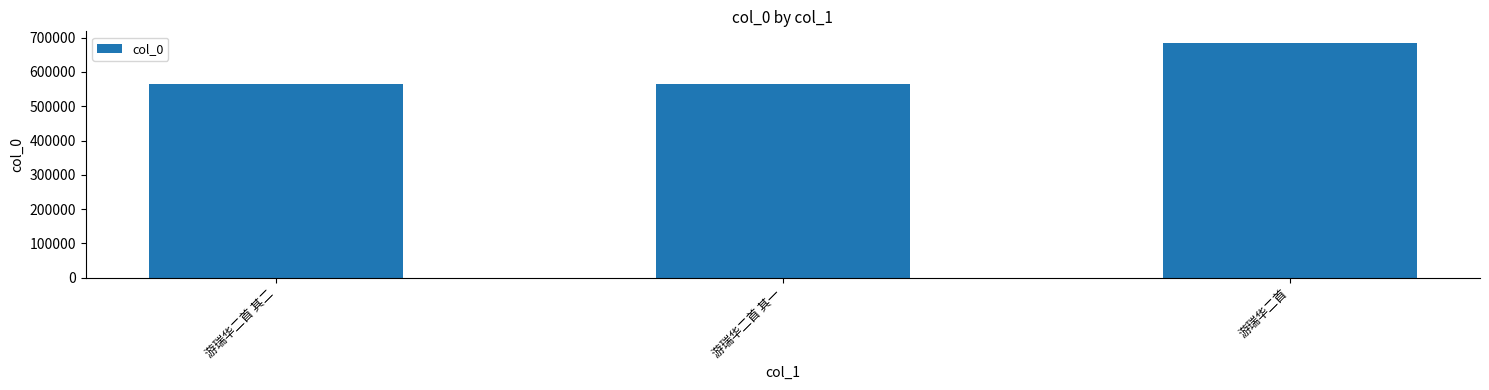

Between 游瑞华二首 其二 and 游瑞华二首, which is larger?

游瑞华二首